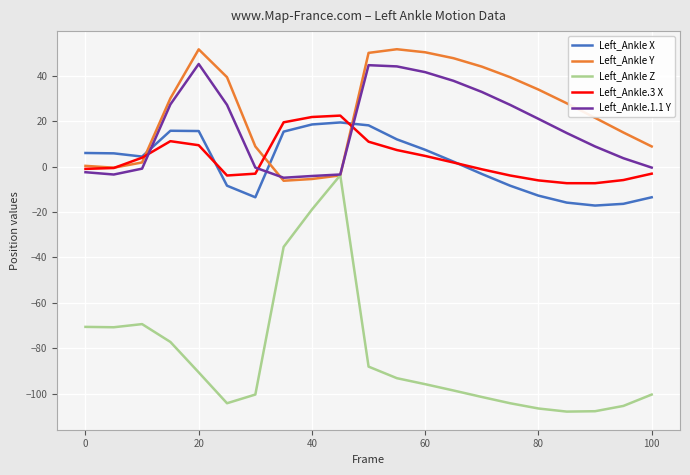

What is the lowest value of the Left_Ankle X series?

-17.2